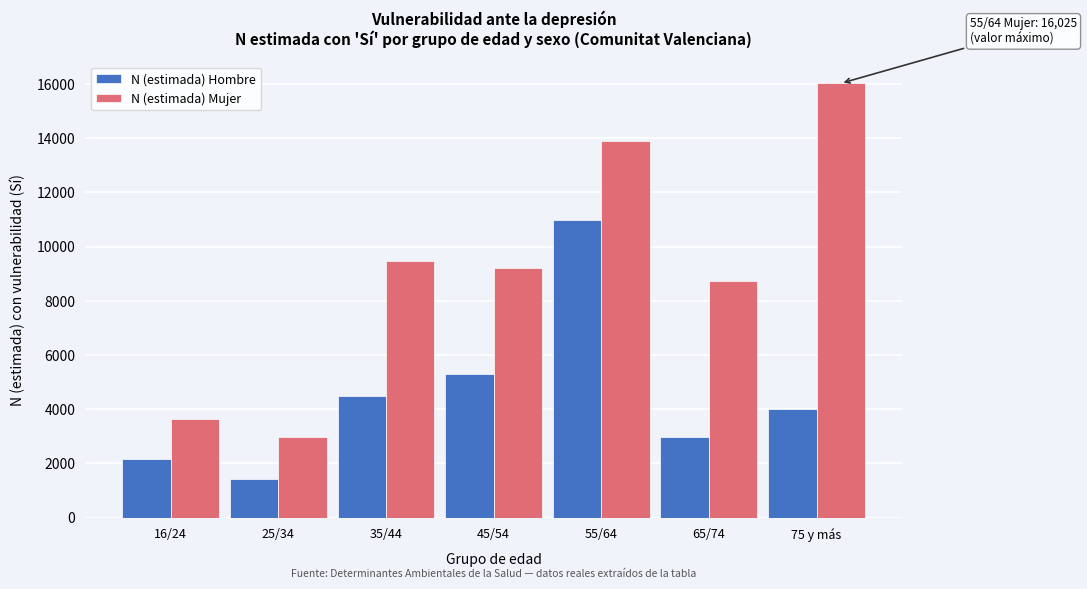

Reading right to left, list all the values displayed in this chart.

N (estimada) Hombre: 75 y más=4019	65/74=2976	55/64=10975	45/54=5290	35/44=4498	25/34=1430	16/24=2149
N (estimada) Mujer: 75 y más=16025	65/74=8720	55/64=13881	45/54=9219	35/44=9488	25/34=2965	16/24=3629